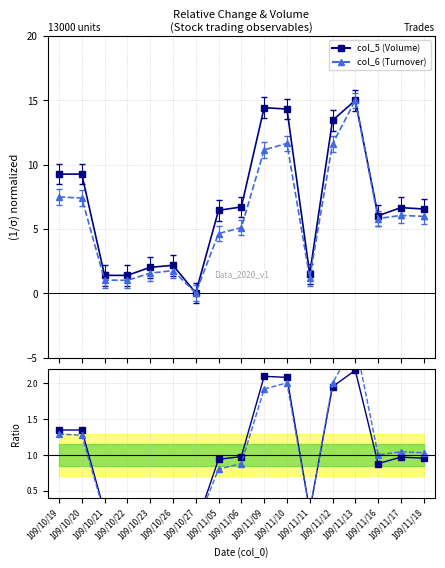

What is the spread (max minus min) of values at 109/11/09?

0.2